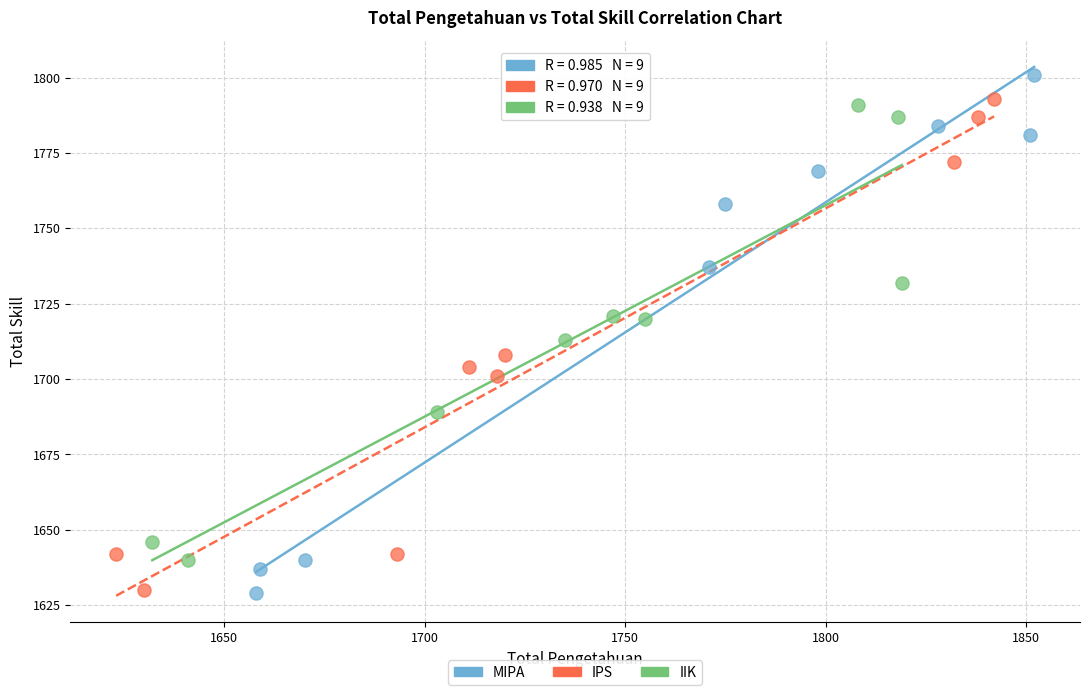

Which series reaches the maximum Y coordinate?

MIPA